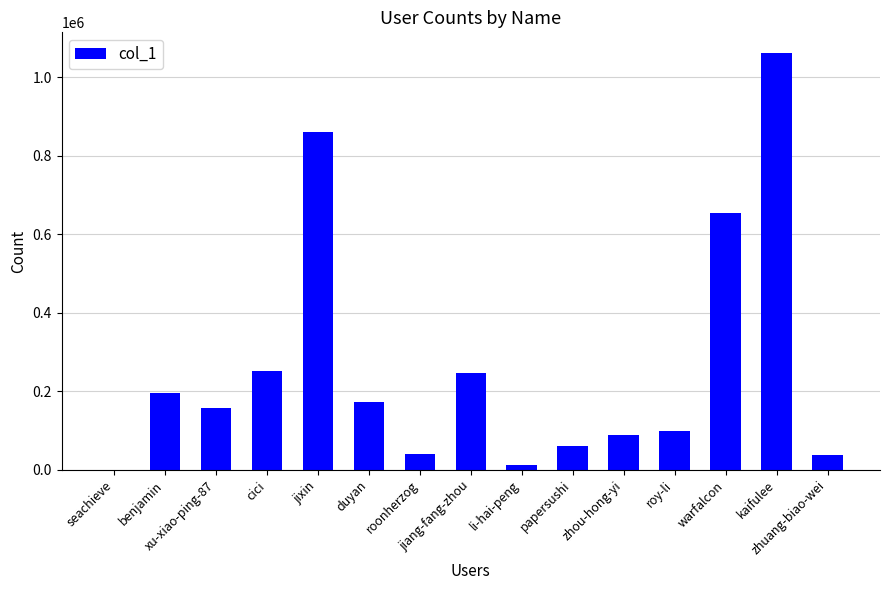

Approximately how many times larger is the value at duyan compared to benjamin?

0.9